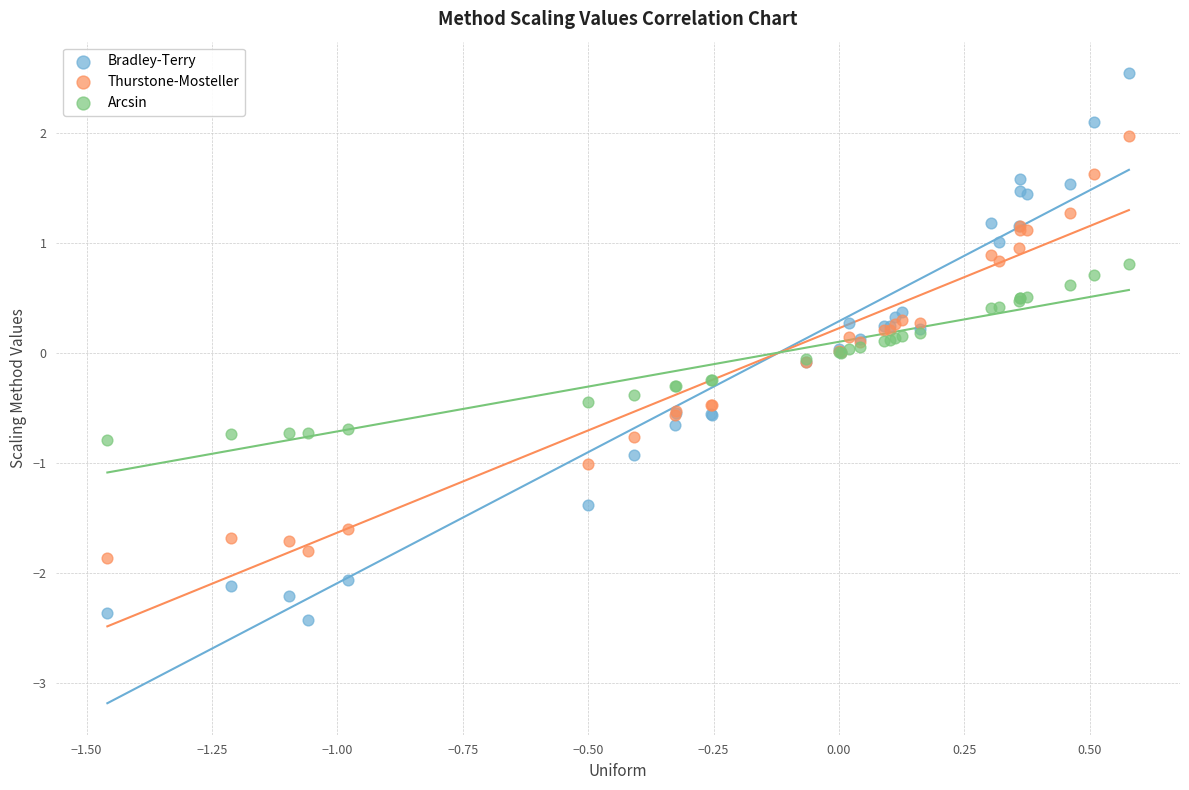

Which series contains the highest Y value?

Bradley-Terry